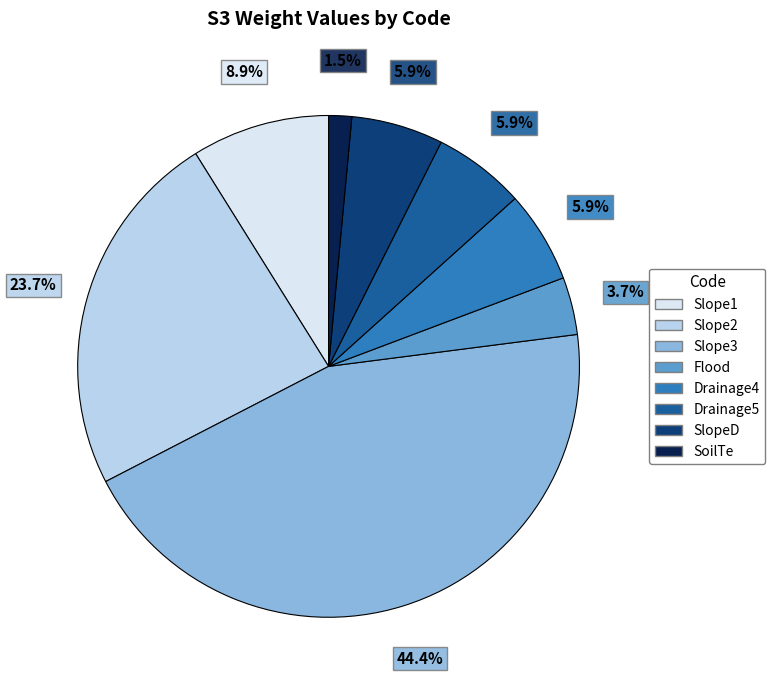

Does SoilTe represent more than half of the total?

No